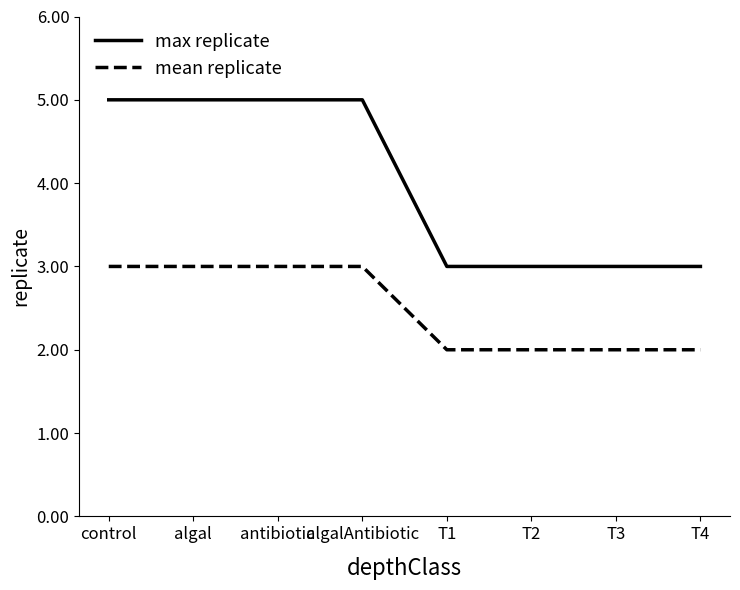

True or false: mean replicate and max replicate cross at least once.

False